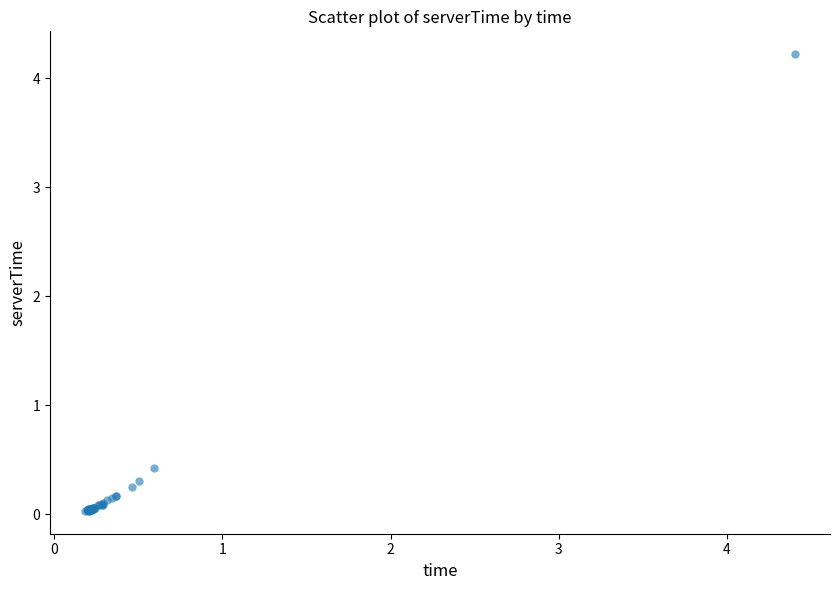

What Y value in the scatter plot is closest to 2?

0.4